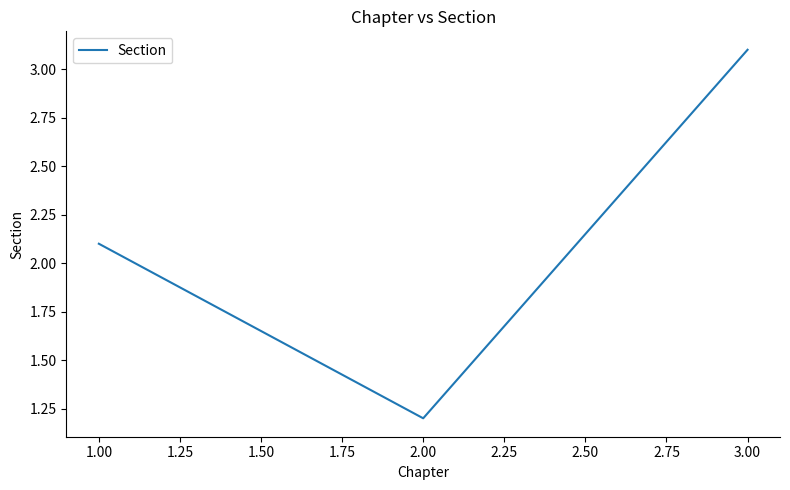

Rank the categories by value from highest to lowest.

3.00, 1.00, 2.00